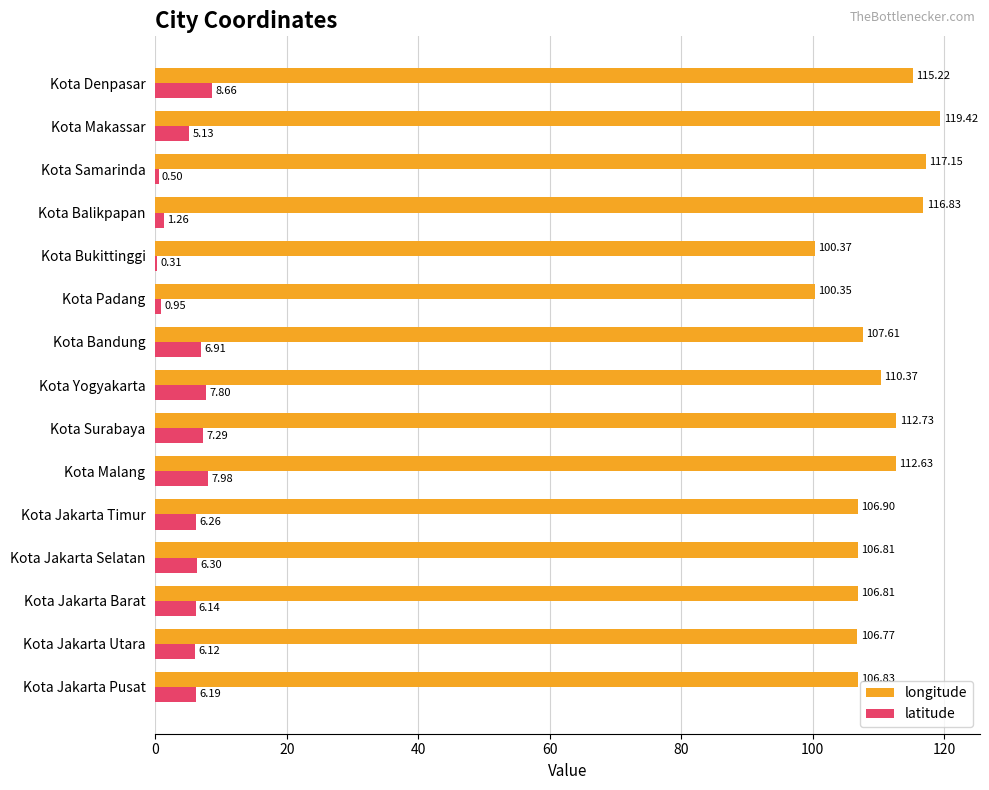

Which category has the highest value in the latitude series?

Kota Denpasar